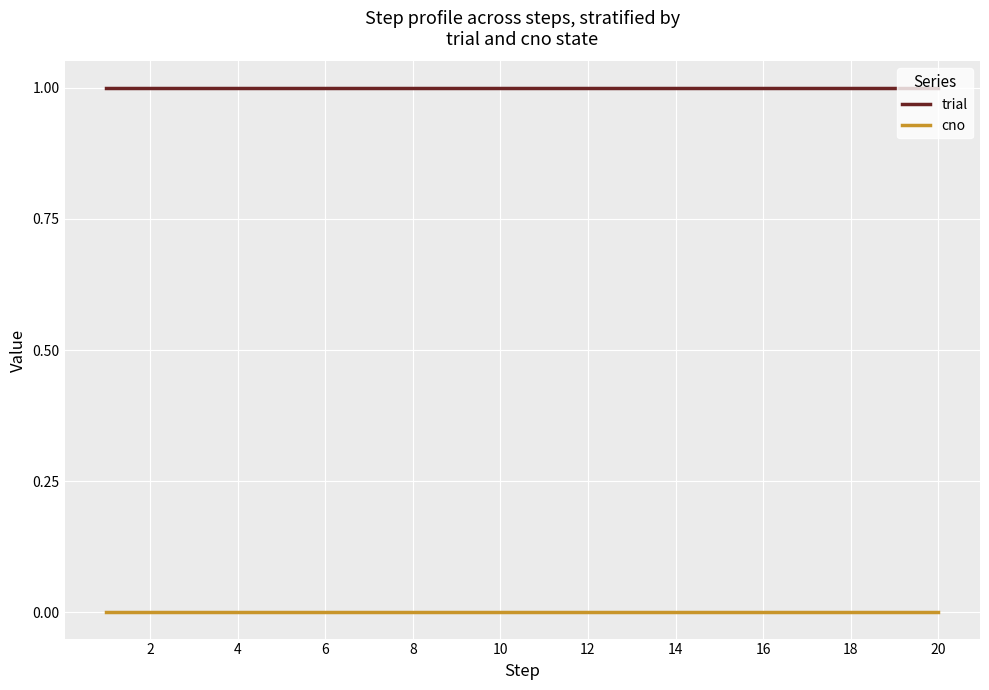

What is the sum of all trial values?

20